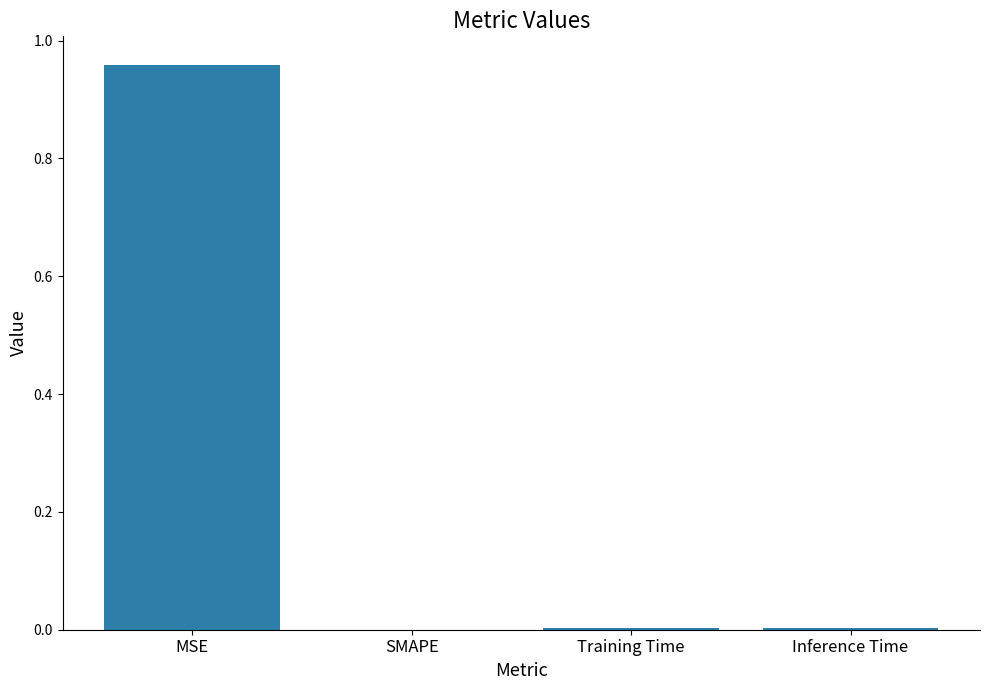

Is it true that the value at Training Time is 0.0?

True